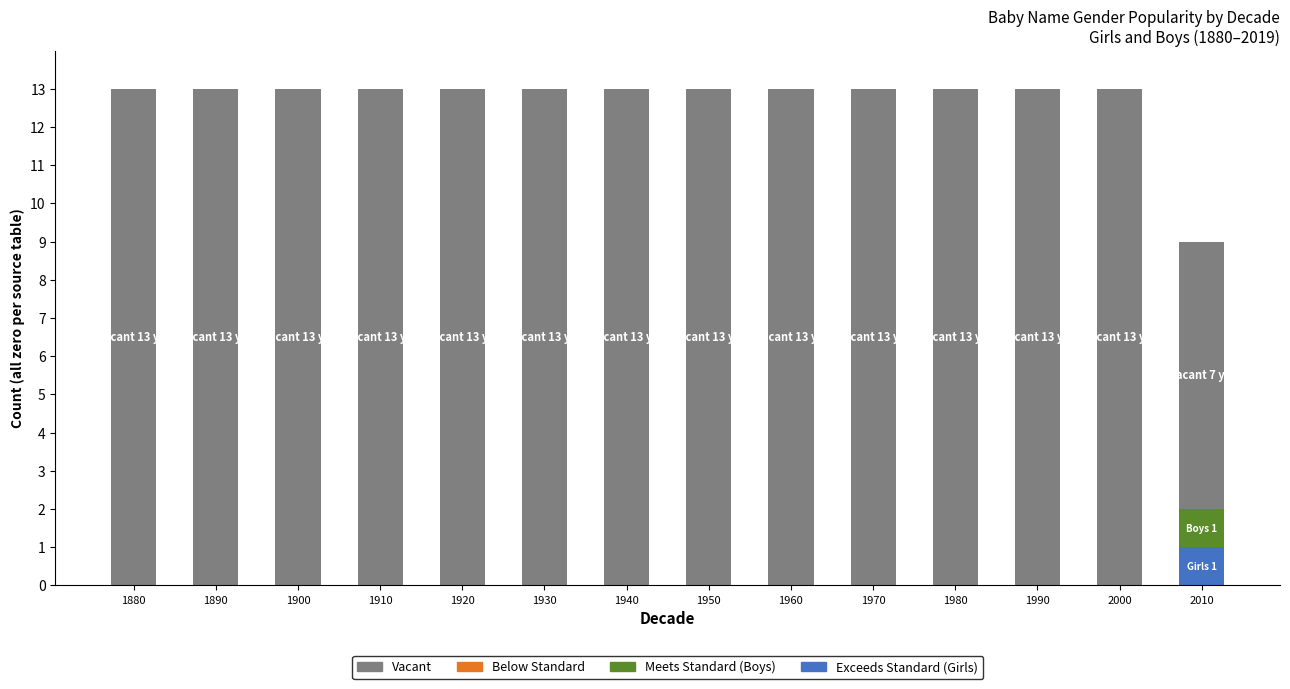

What is the total value across all series at 1930?

13